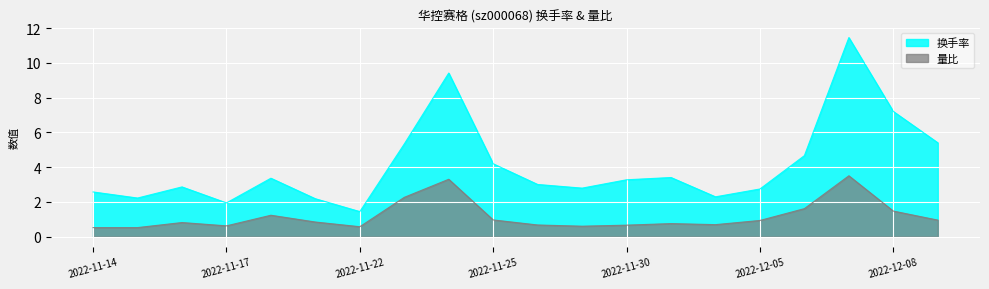

True or false: 量比 and 换手率 cross at least once.

False